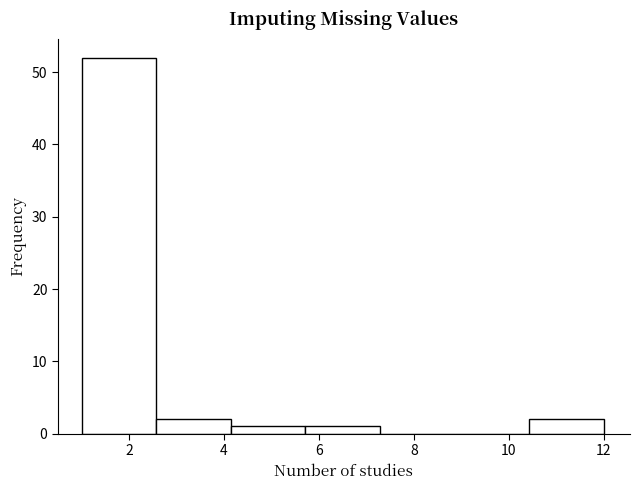

How tall is the bar that spans 5.8 to 7.2 on the x-axis? Neither the bar edges nor the heights are printed on the chart, so give them approximately, as read against the axes.

1